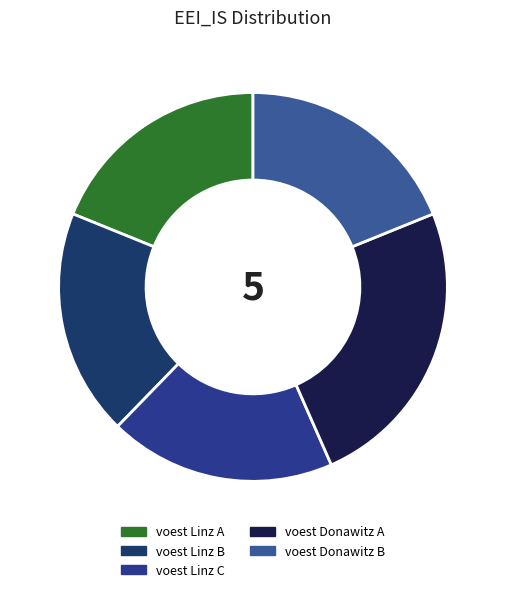

What percentage is the voest Donawitz B slice, to the nearest percent?

19%